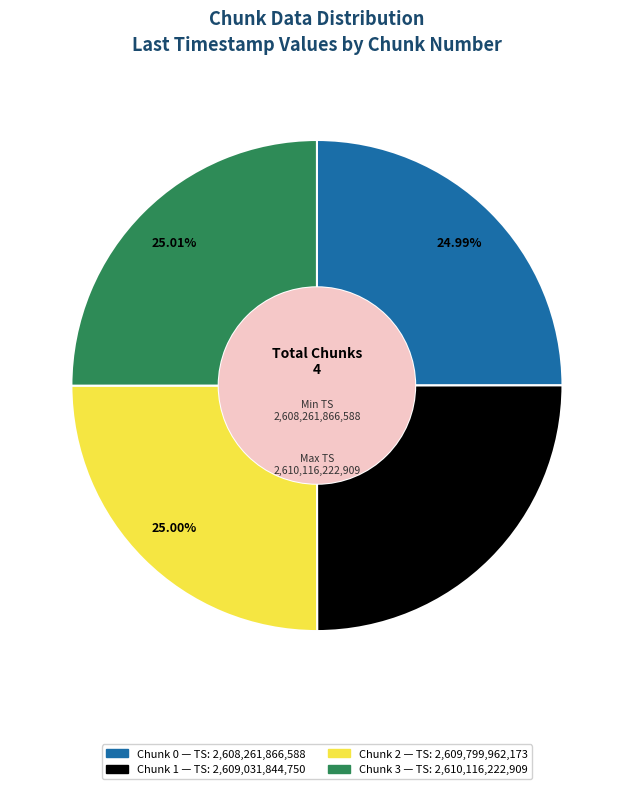

Is there any slice that represents more than half of the pie?

No